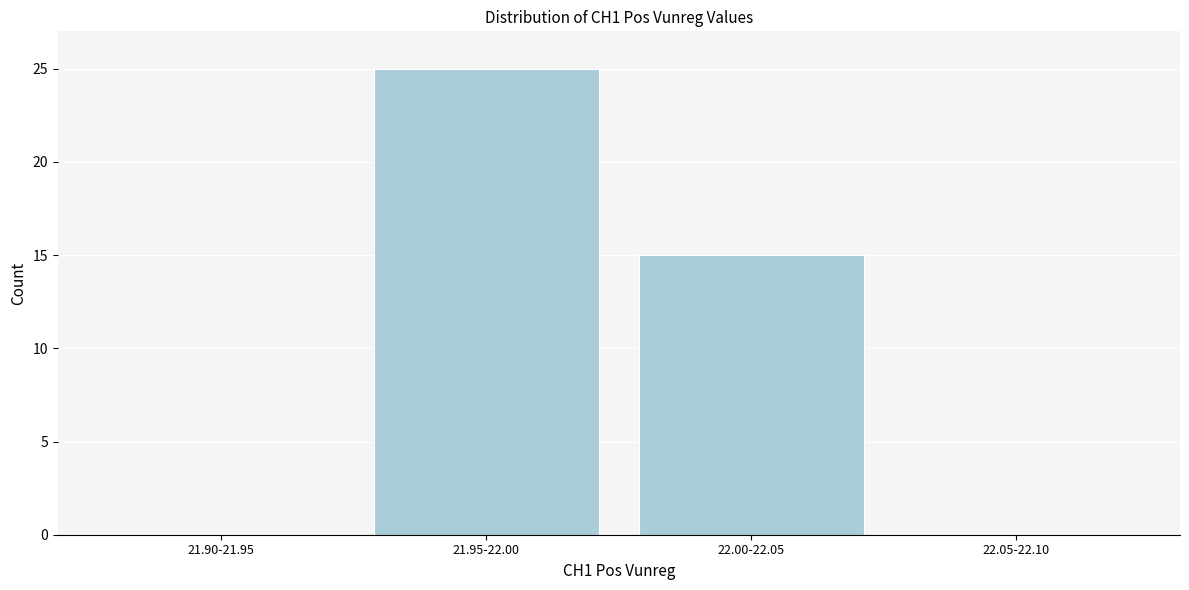

Reading left to right, list all the values displayed in this chart.

21.90-21.95=0	21.95-22.00=25	22.00-22.05=15	22.05-22.10=0